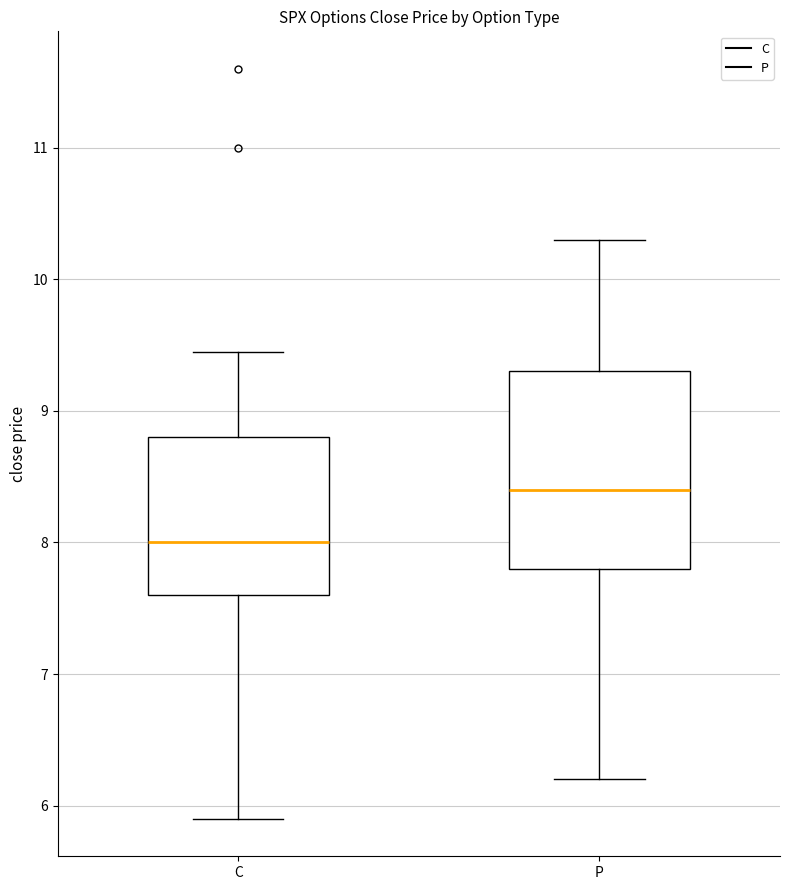

Which box has the lowest median line?

C